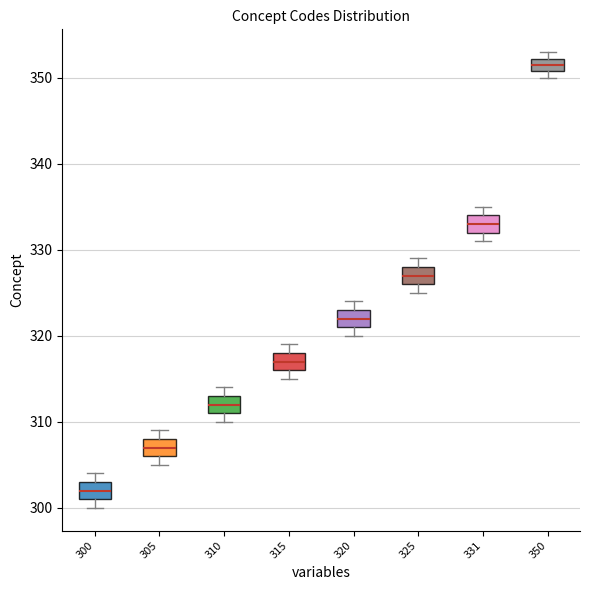

Reading left to right, transcribe this box plot: for each box, give where its median line is, the range the box spans, and where its two whiskers end, as read against the y-axis. The values are not printed on the chart, so give them approximately, as read against the axis.

300: median 302, box 301 to 303, whiskers 300 to 304
305: median 307, box 306 to 308, whiskers 305 to 309
310: median 312, box 311 to 313, whiskers 310 to 314
315: median 317, box 316 to 318, whiskers 315 to 319
320: median 322, box 321 to 323, whiskers 320 to 324
325: median 327, box 326 to 328, whiskers 325 to 329
331: median 333, box 332 to 334, whiskers 331 to 335
350: median 352 (inside the box), box 351 to 352, whiskers 350 to 353